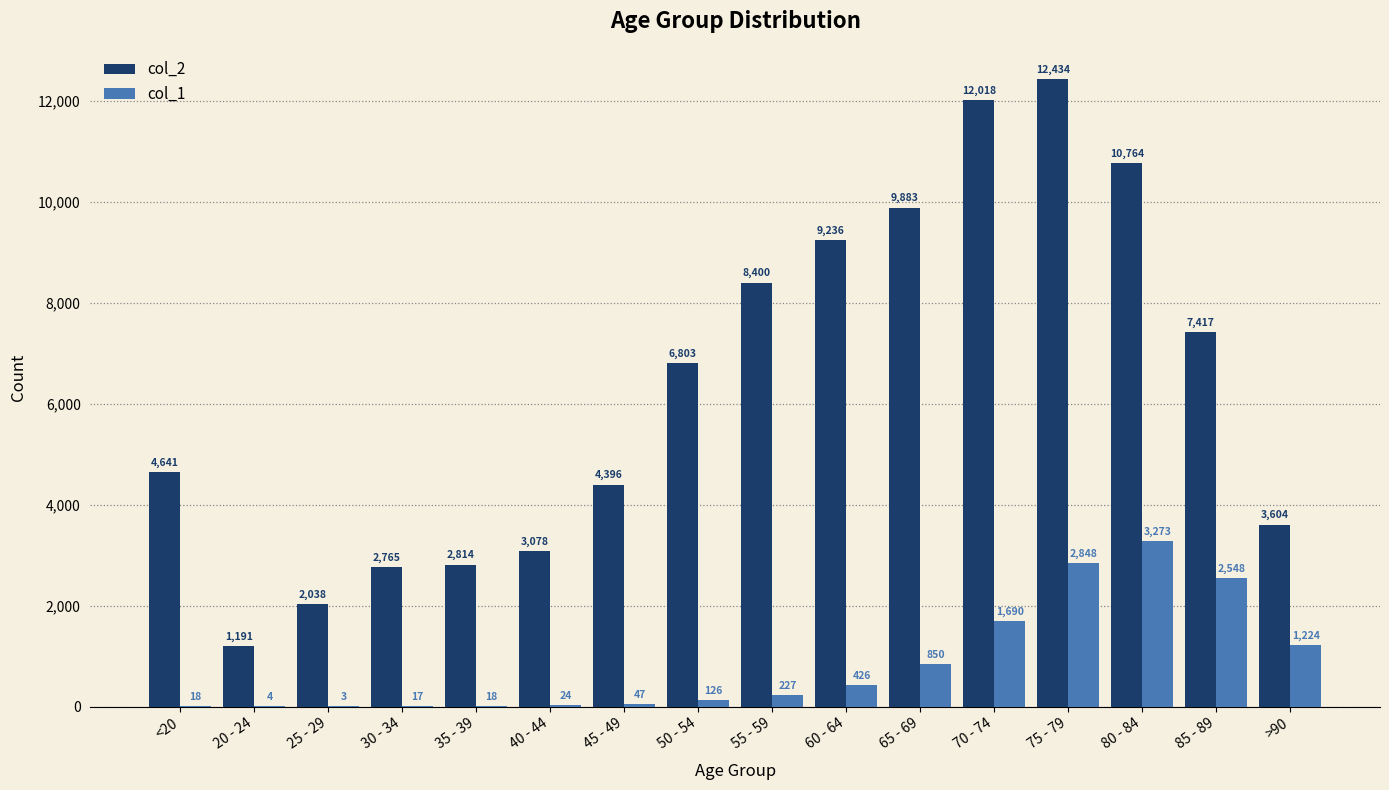

How many groups of bars are there?

16